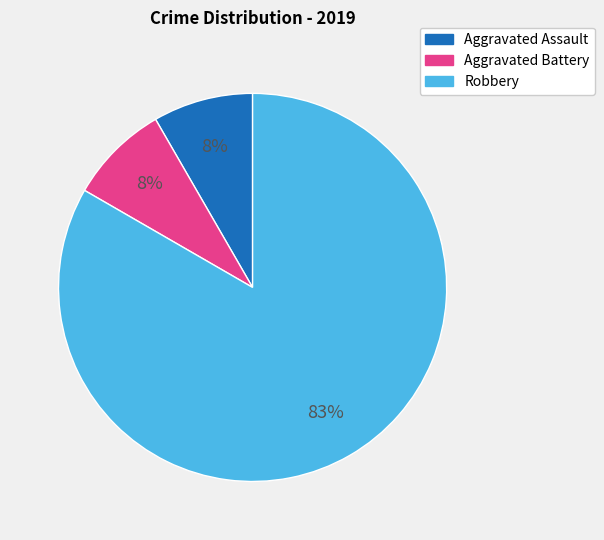

Which has a higher value, Robbery or Aggravated Battery?

Robbery